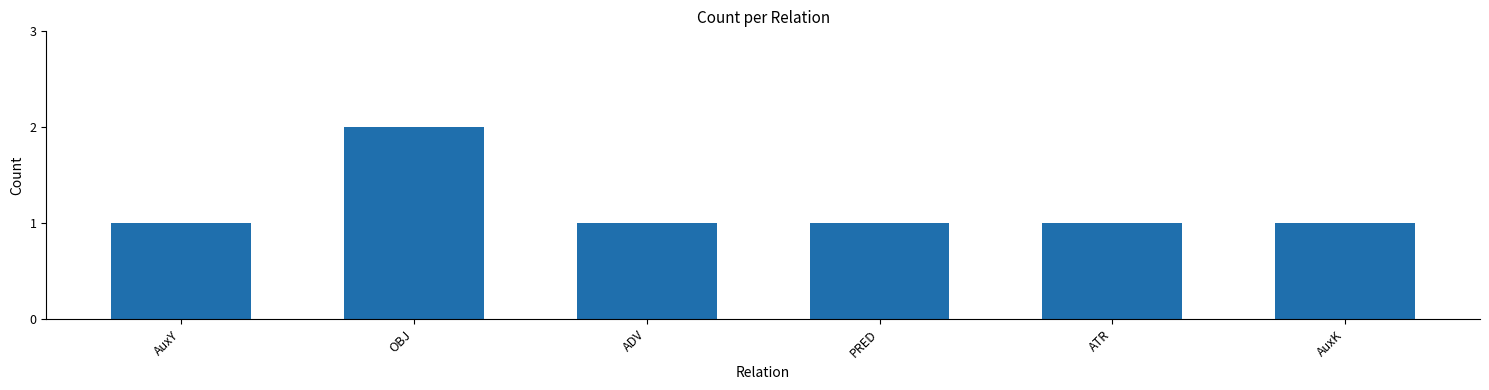

What is the label of the 6th bar from the right?

AuxY